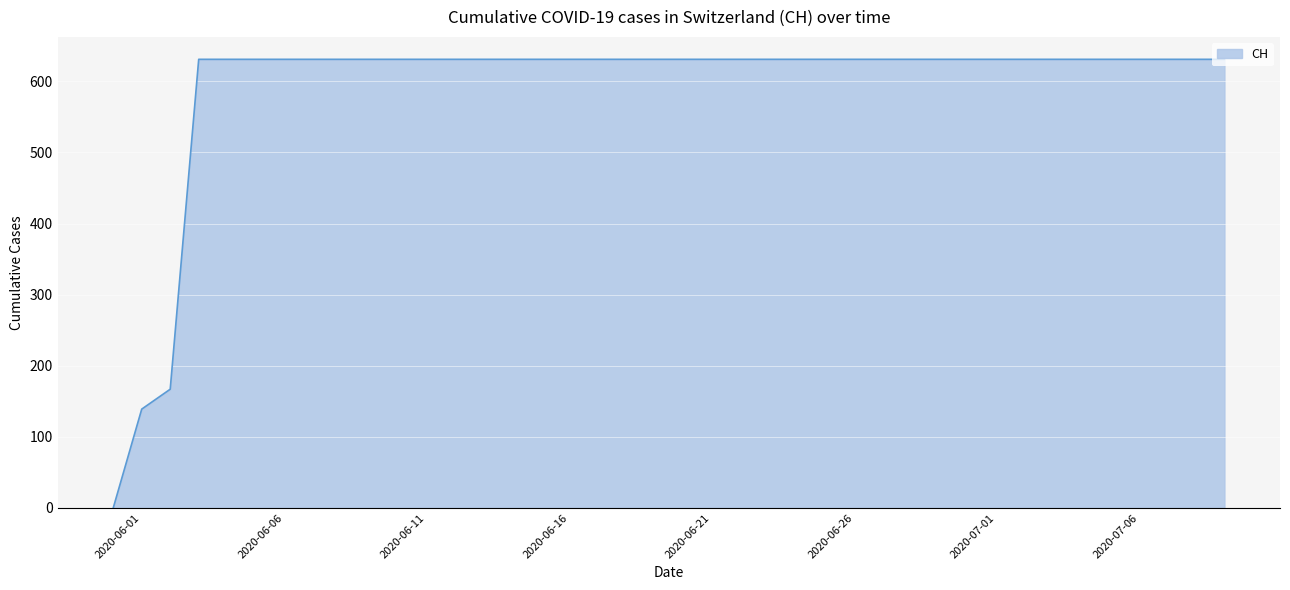

Reading right to left, list all the values displayed in this chart.

631	631	631	631	631	631	631	631	631	631	631	631	631	631	631	631	631	167	139	0